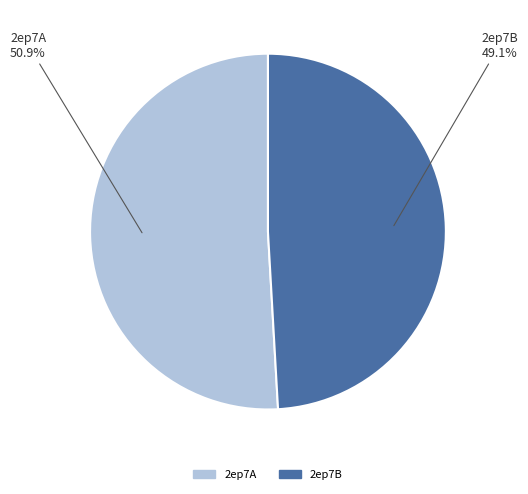

To the nearest percent, what percentage of the pie is 2ep7A?

51%